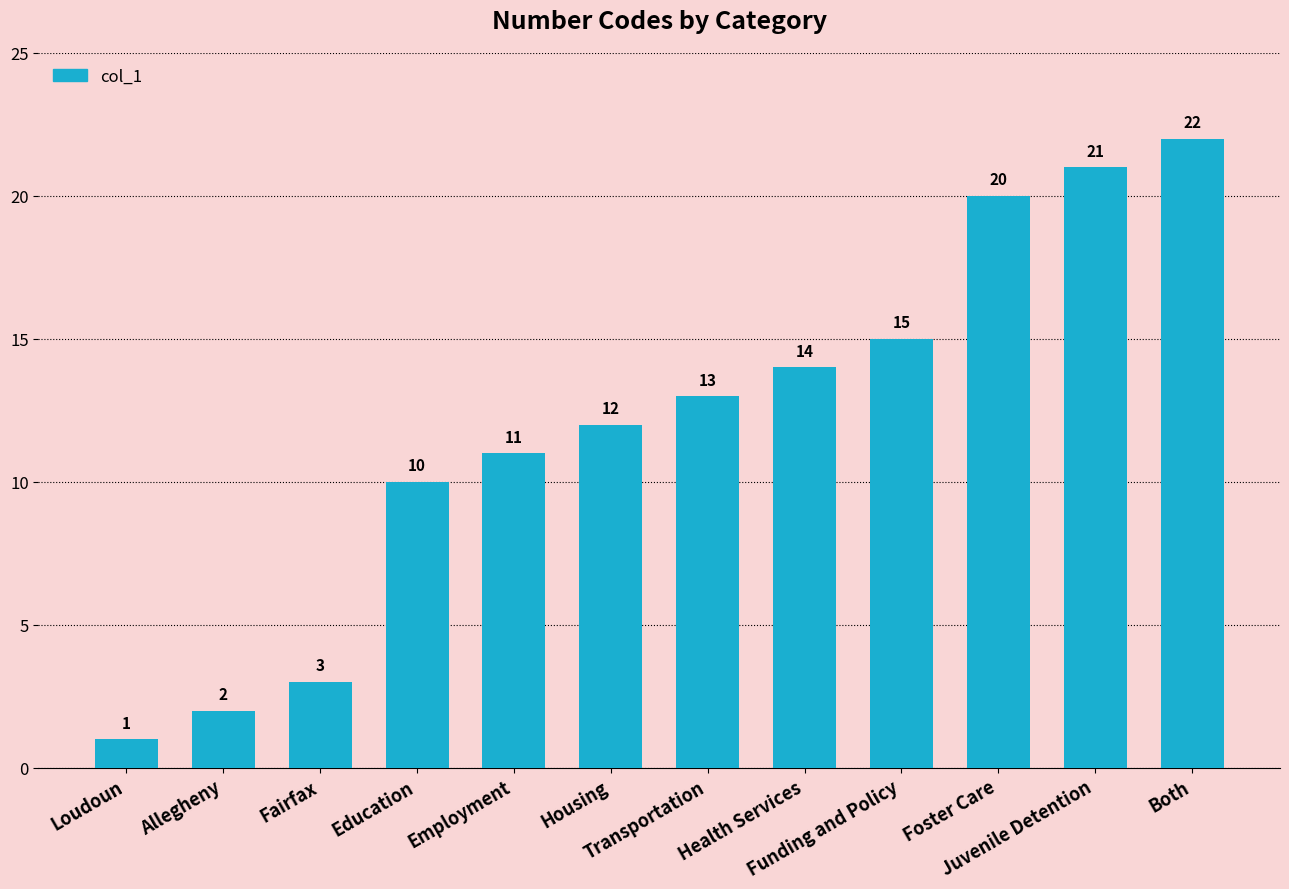

What is the sum of the values at Transportation and Funding and Policy?

28